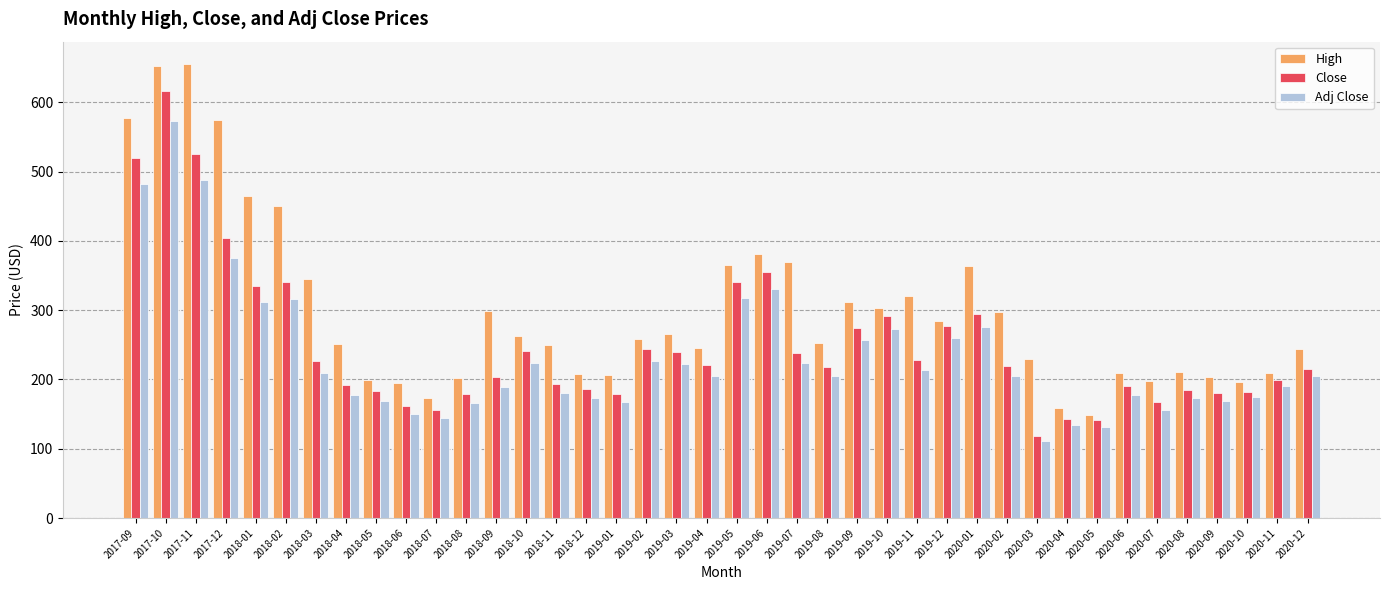

At how many categories does at least one series exceed 127?

40